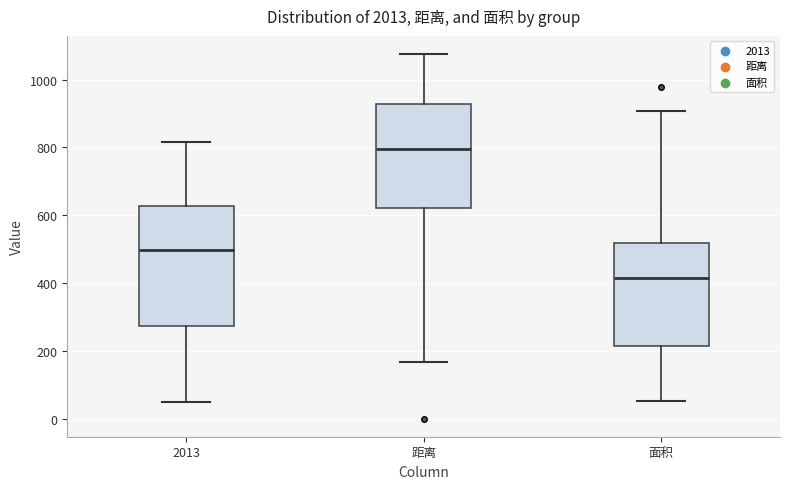

Comparing the boxes themselves (not the whiskers), which one is the tallest?

2013